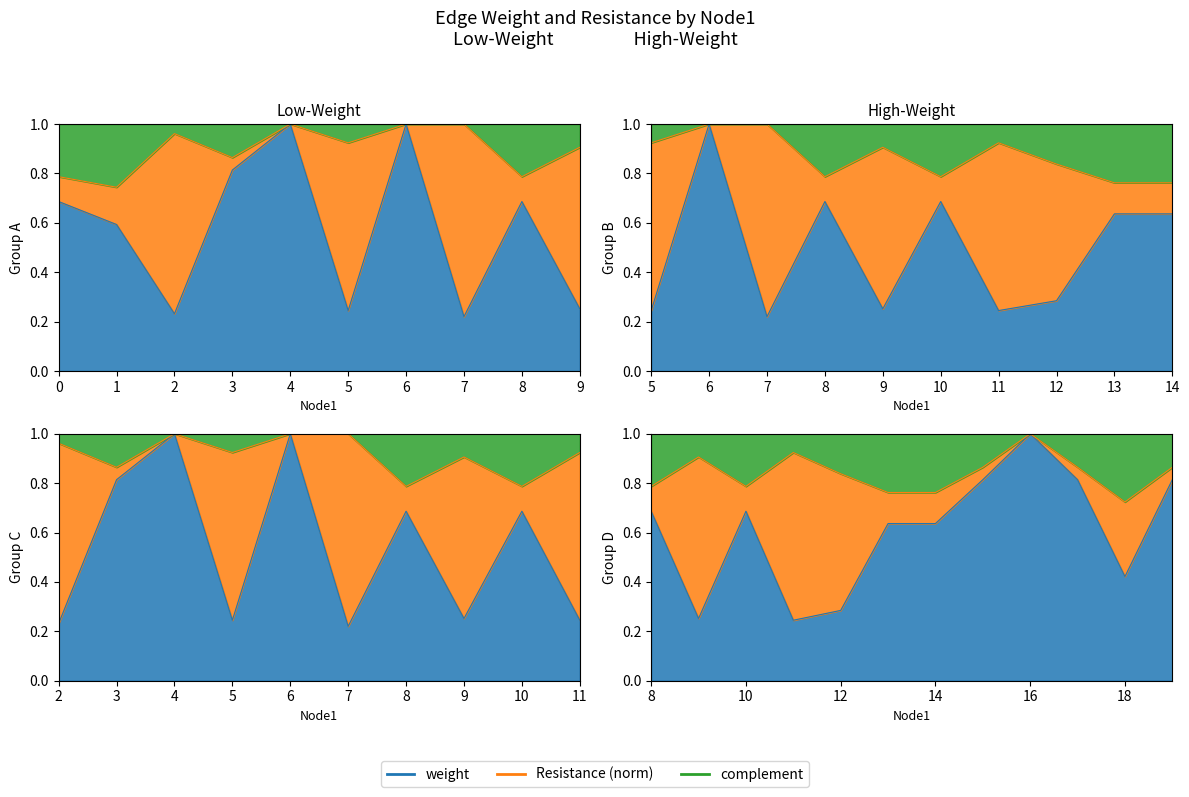

What is the maximum value shown in the chart?

1.0